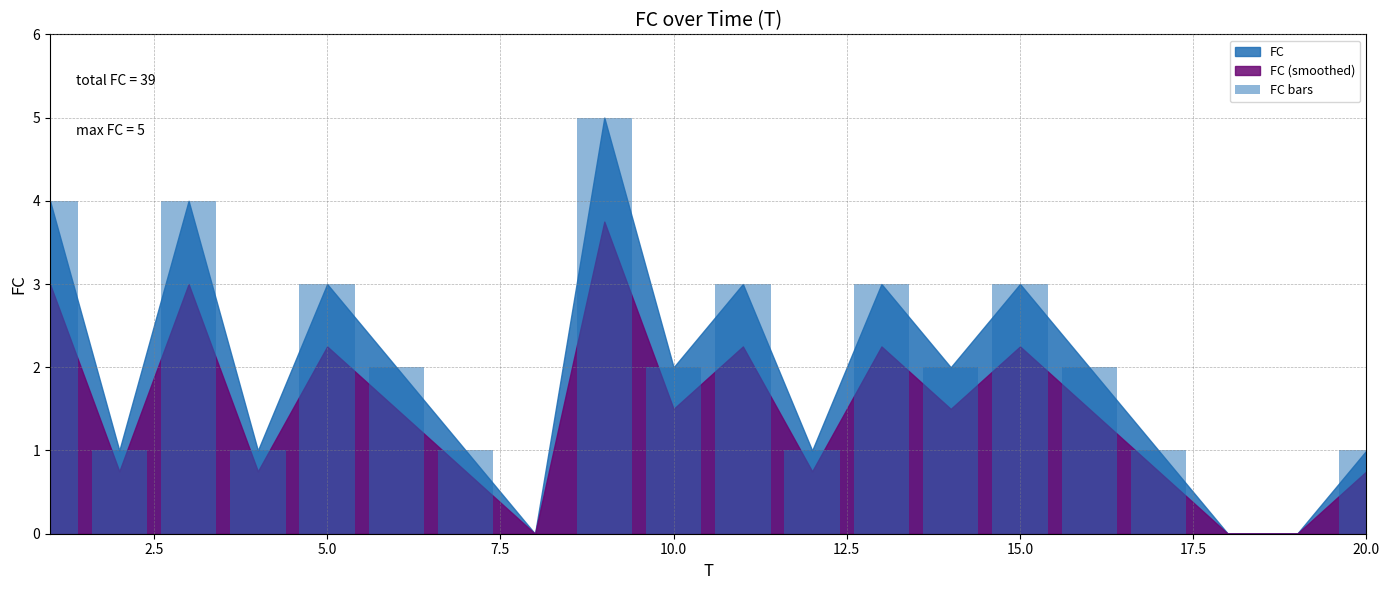

Reading left to right, extract all data points from this chart.

4	1	4	1	3	2	1	0	5	2	3	1	3	2	3	2	1	0	0	1